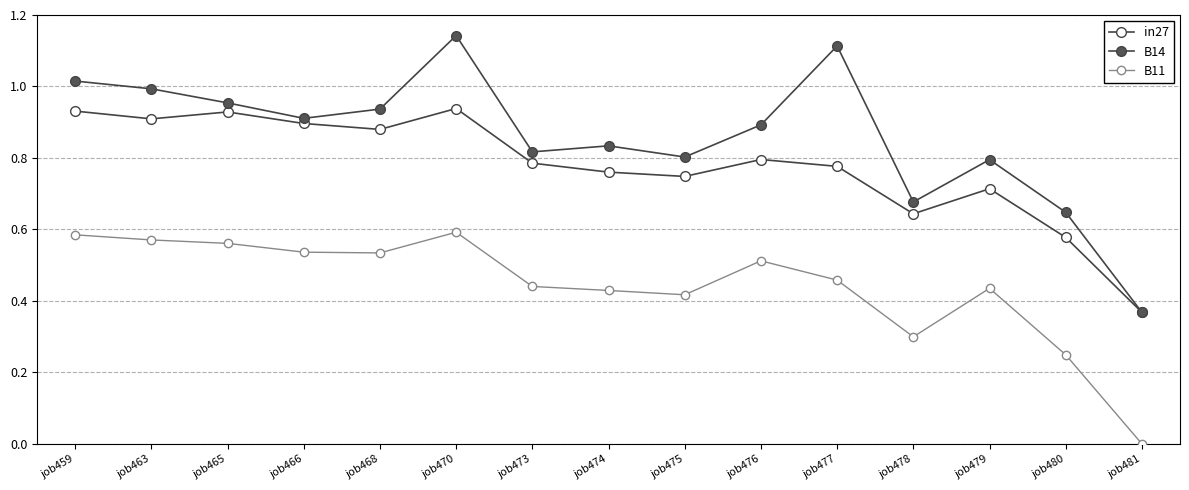

What is the value of the B14 point at the 6th from the left?

1.1